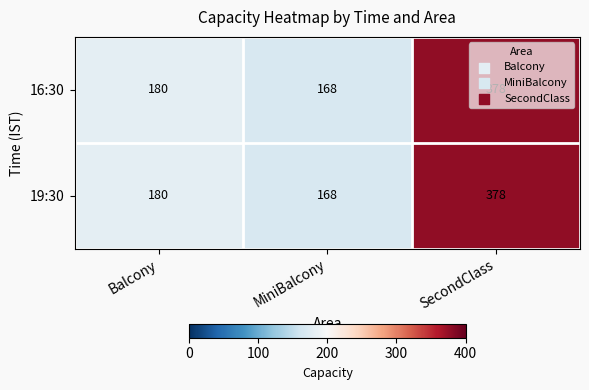

What is the smallest value displayed?

168